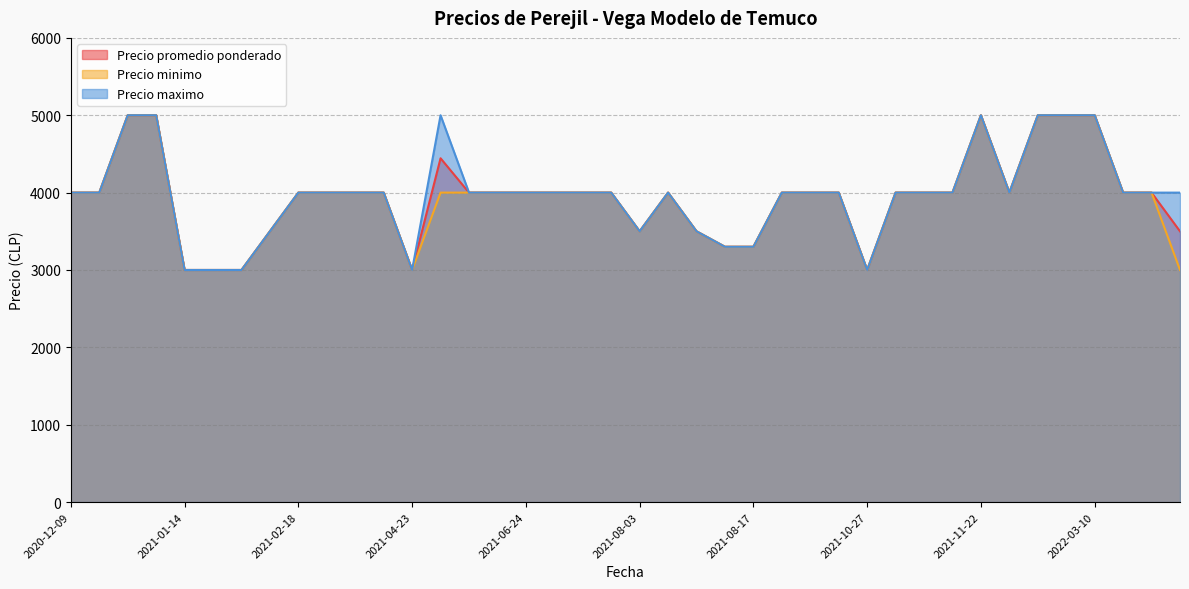

True or false: Precio promedio ponderado has a value of 5508 at 2021-05-20.

False